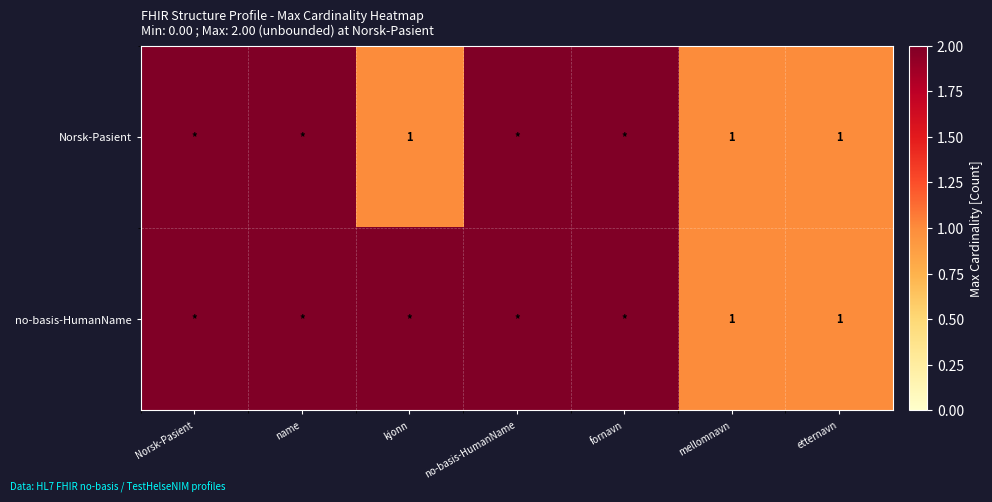

True or false: no-basis-HumanName has a value of 1 at mellomnavn.

True